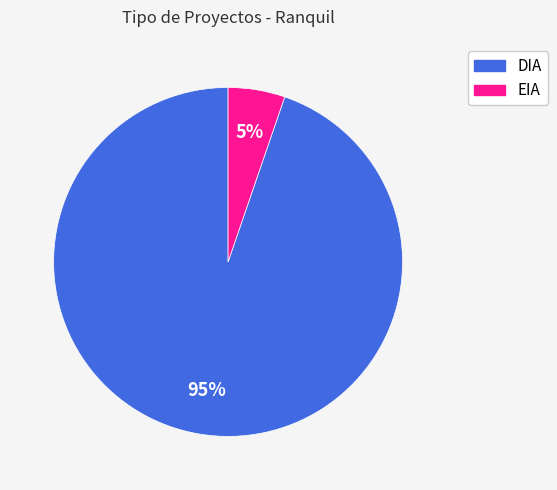

Does EIA represent more than half of the total?

No